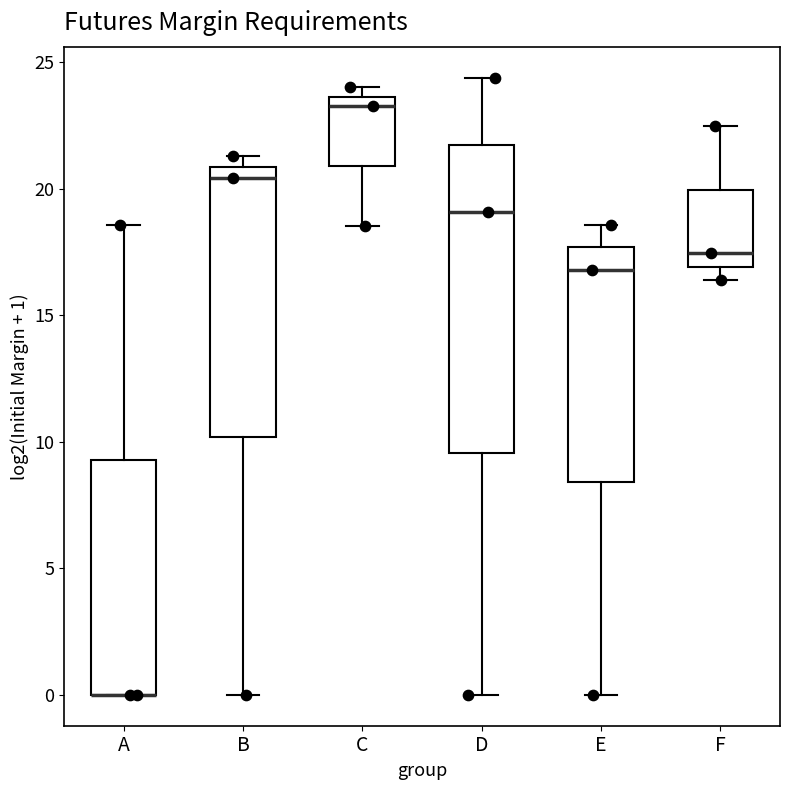

Where does the upper whisker of the box for F end on the y-axis? The values are not printed on the chart, so give them approximately, as read against the axis.

22.5